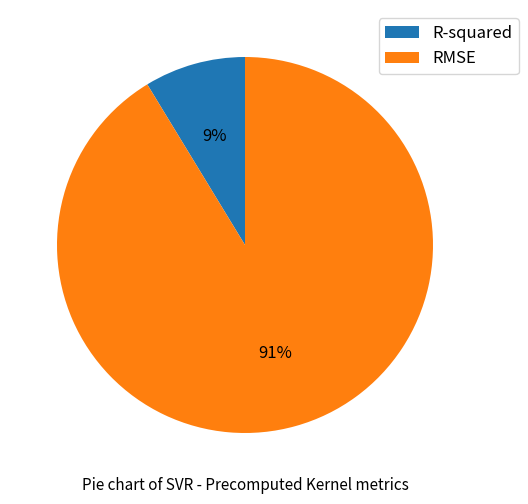

How many segments does this pie chart have?

2